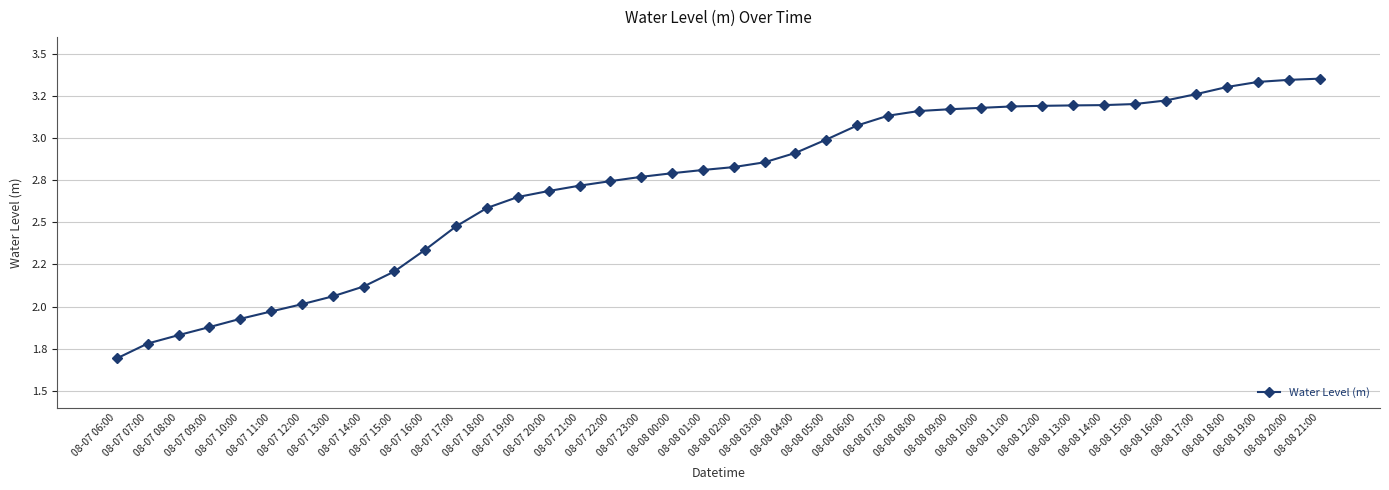

Rank the categories by value from lowest to highest.

08-07 06:00, 08-07 07:00, 08-07 08:00, 08-07 09:00, 08-07 10:00, 08-07 11:00, 08-07 12:00, 08-07 13:00, 08-07 14:00, 08-07 15:00, 08-07 16:00, 08-07 17:00, 08-07 18:00, 08-07 19:00, 08-07 20:00, 08-07 21:00, 08-07 22:00, 08-07 23:00, 08-08 00:00, 08-08 01:00, 08-08 02:00, 08-08 03:00, 08-08 04:00, 08-08 05:00, 08-08 06:00, 08-08 07:00, 08-08 08:00, 08-08 09:00, 08-08 10:00, 08-08 11:00, 08-08 12:00, 08-08 13:00, 08-08 14:00, 08-08 15:00, 08-08 16:00, 08-08 17:00, 08-08 18:00, 08-08 19:00, 08-08 20:00, 08-08 21:00